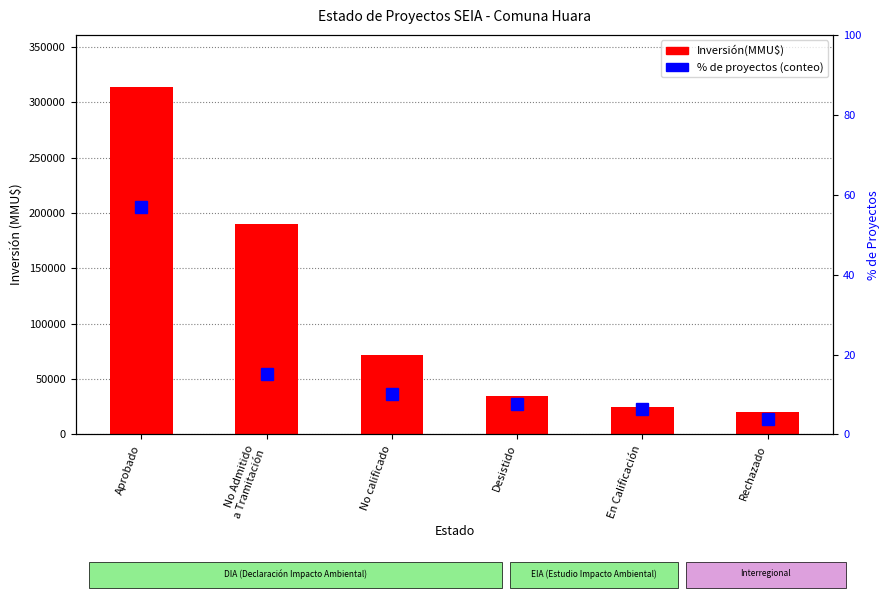

Read the % of count value at No calificado.

10.1